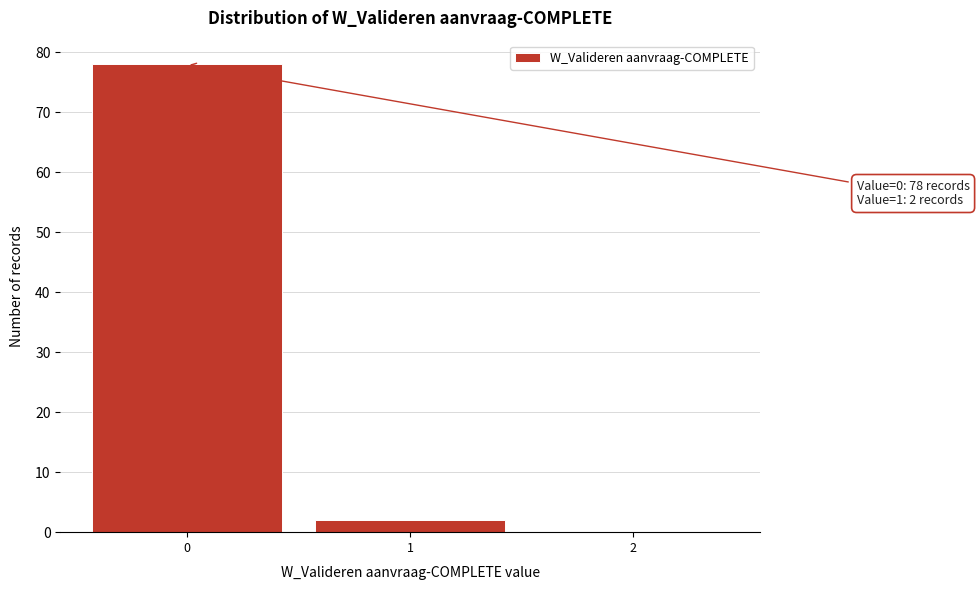

Reading left to right, transcribe all the data shown in this chart.

0=78	1=2	2=0